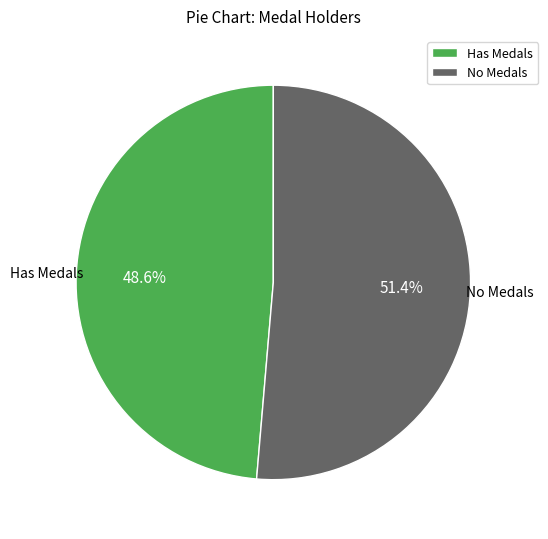

Does Has Medals account for over 50% of the chart?

No